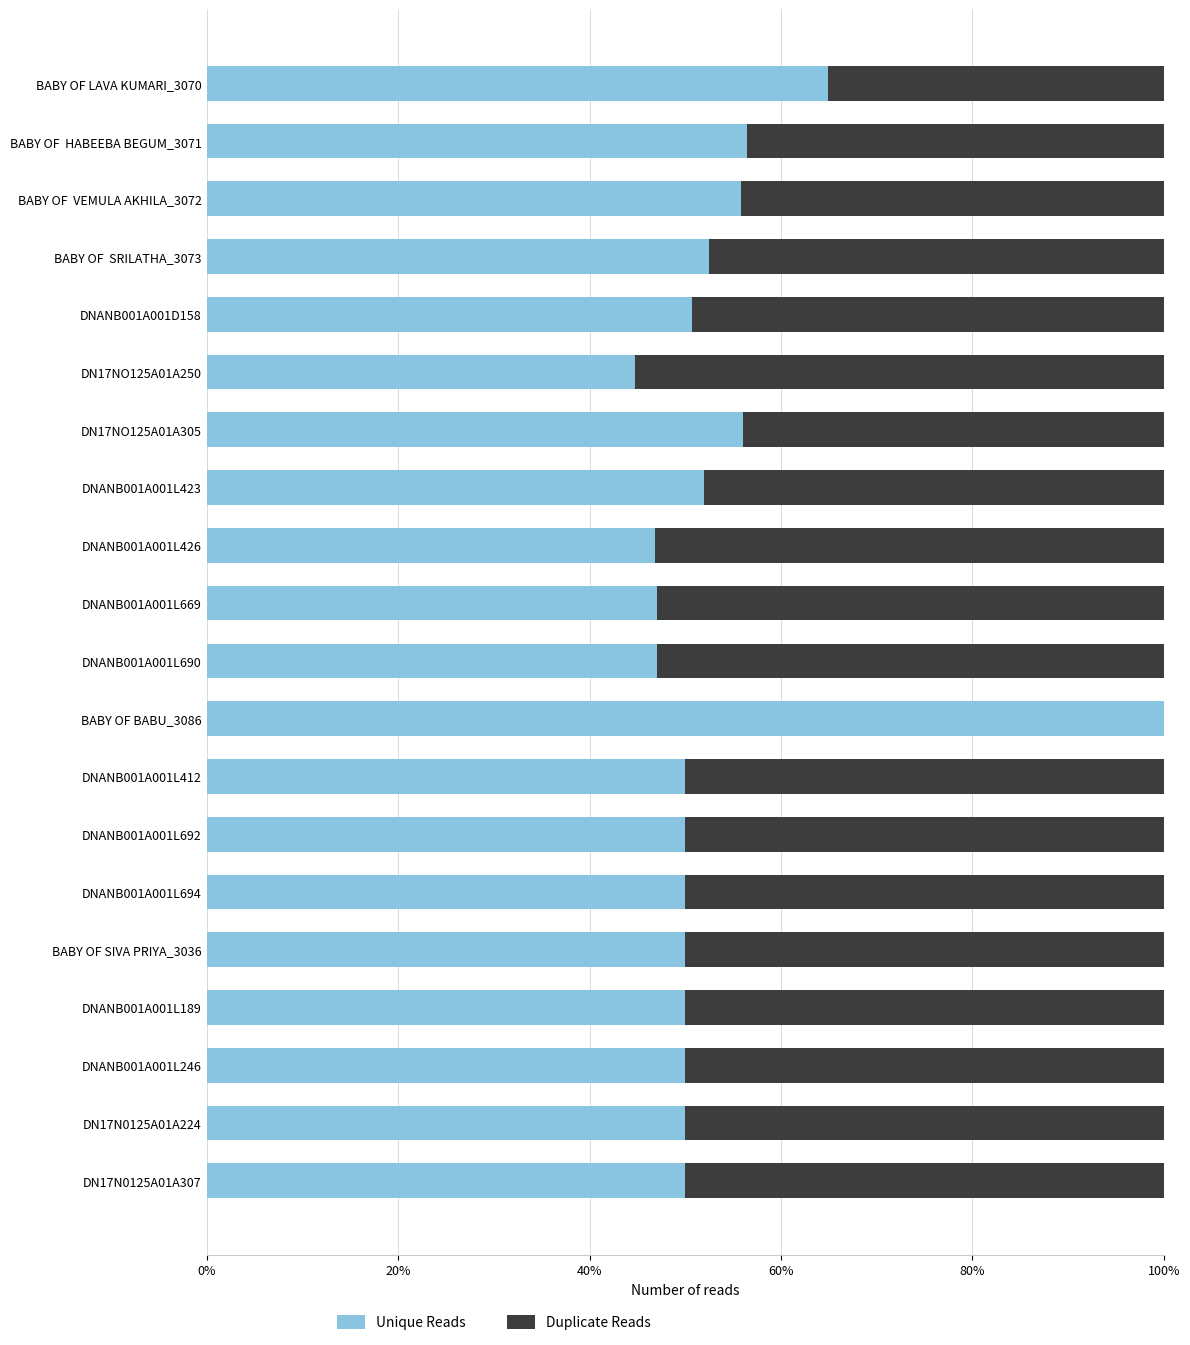

What are all the series names shown in the legend?

Unique Reads, Duplicate Reads